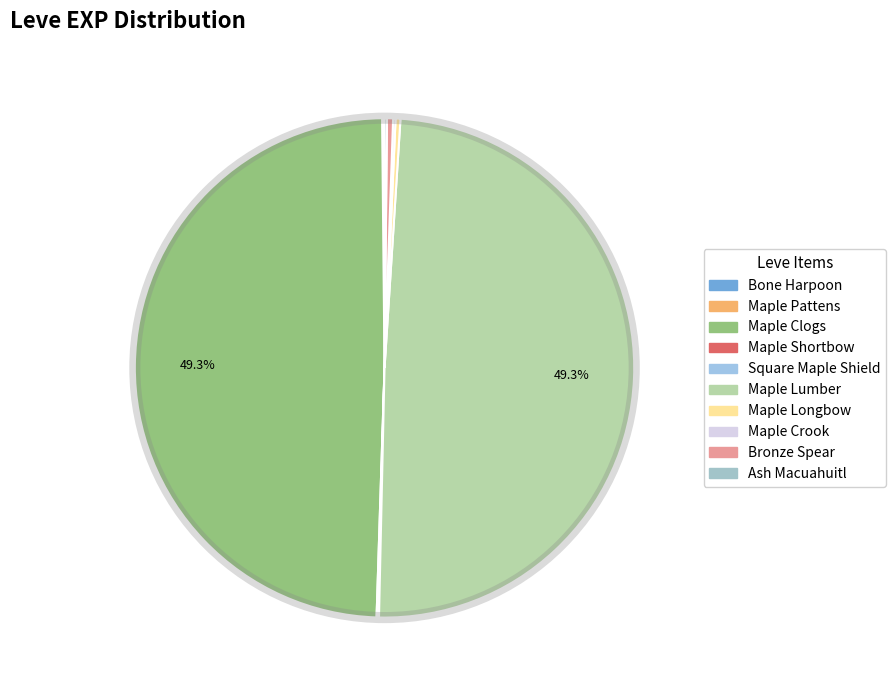

True or false: Bone Harpoon accounts for 0% of the total.

True